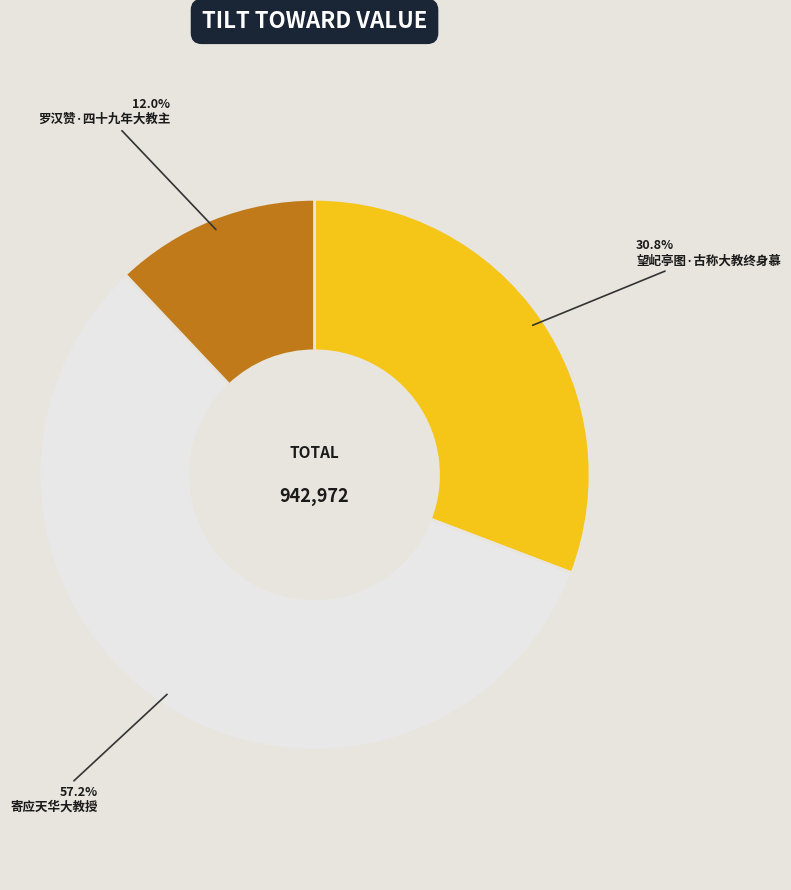

Which has a higher value, 罗汉赞·四十九年大教主 or 寄应天华大教授?

寄应天华大教授